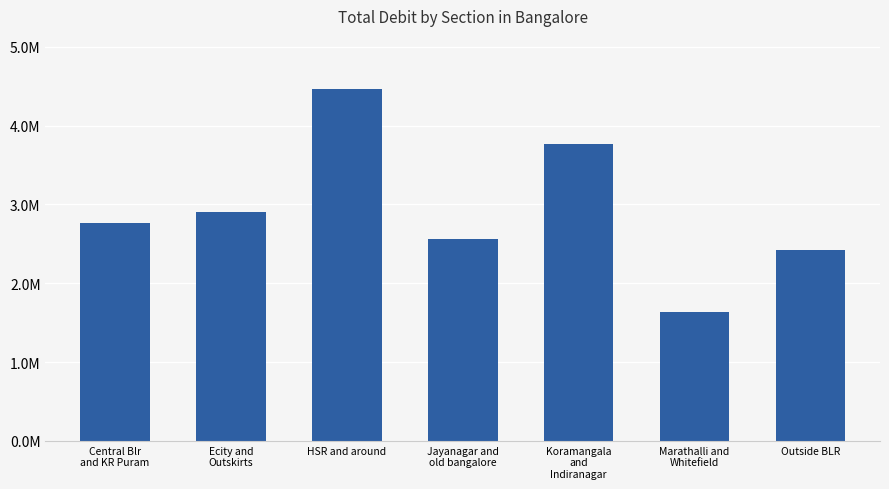

Are the bars grouped side by side (vs. stacked)?

No